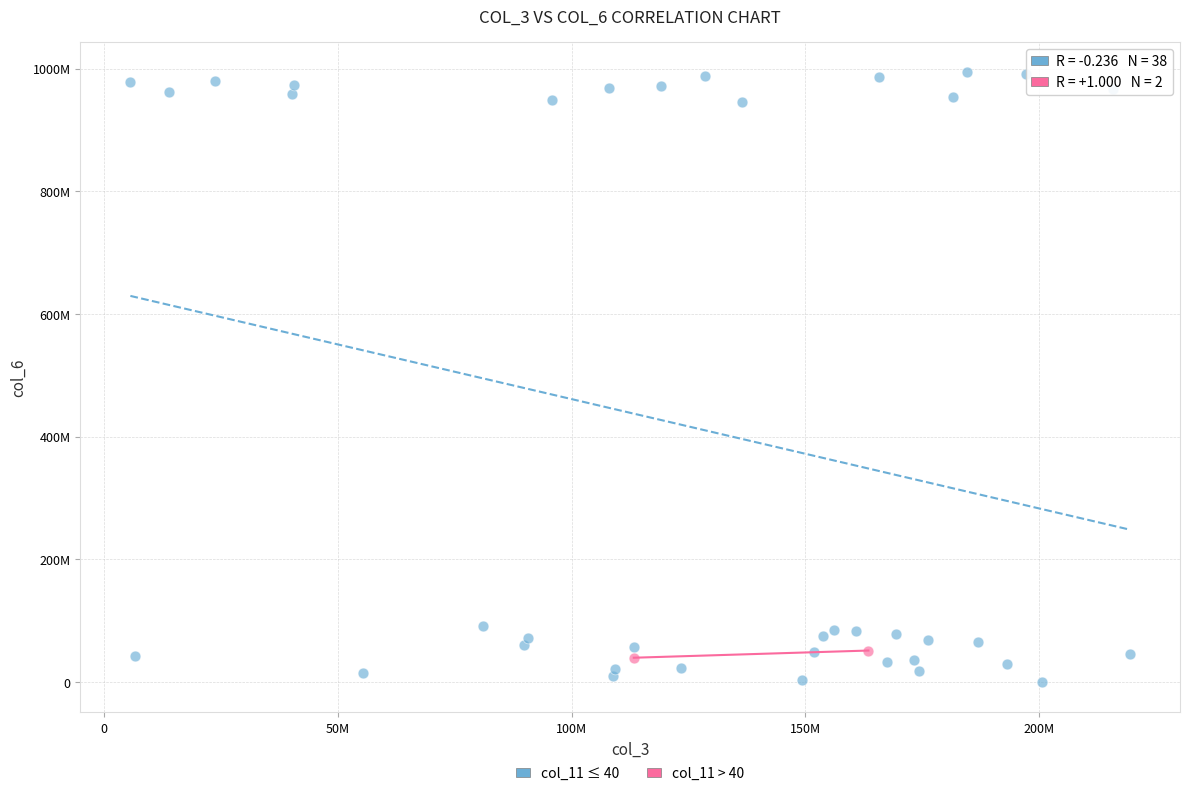

What are all the series names shown in the legend?

col_11 ≤ 40, col_11 > 40